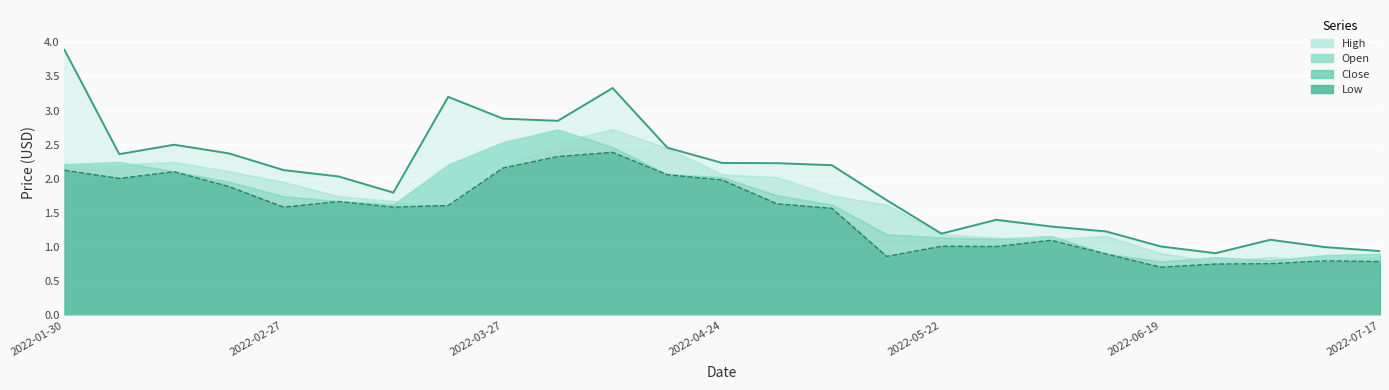

The value of Low at 2022-04-17 is 2.1. True or false?

True